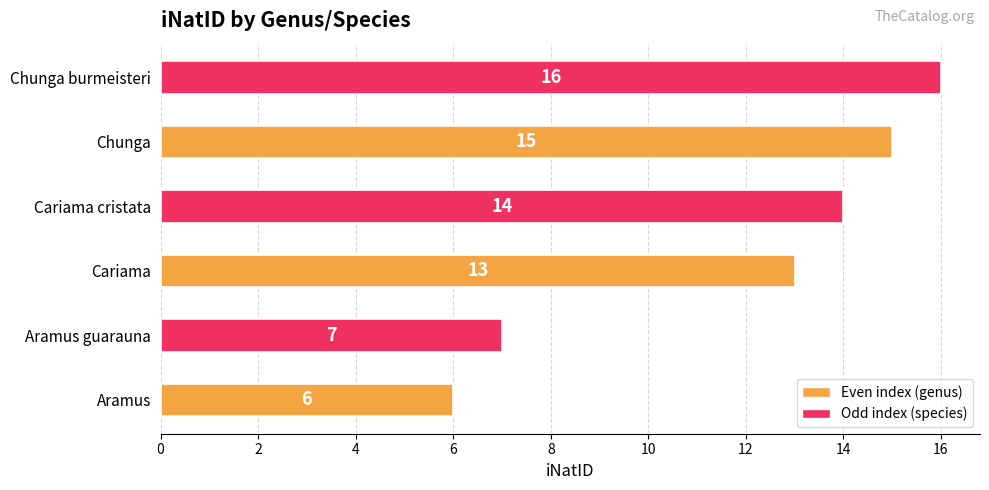

Between Aramus guarauna and Aramus, which is larger?

Aramus guarauna